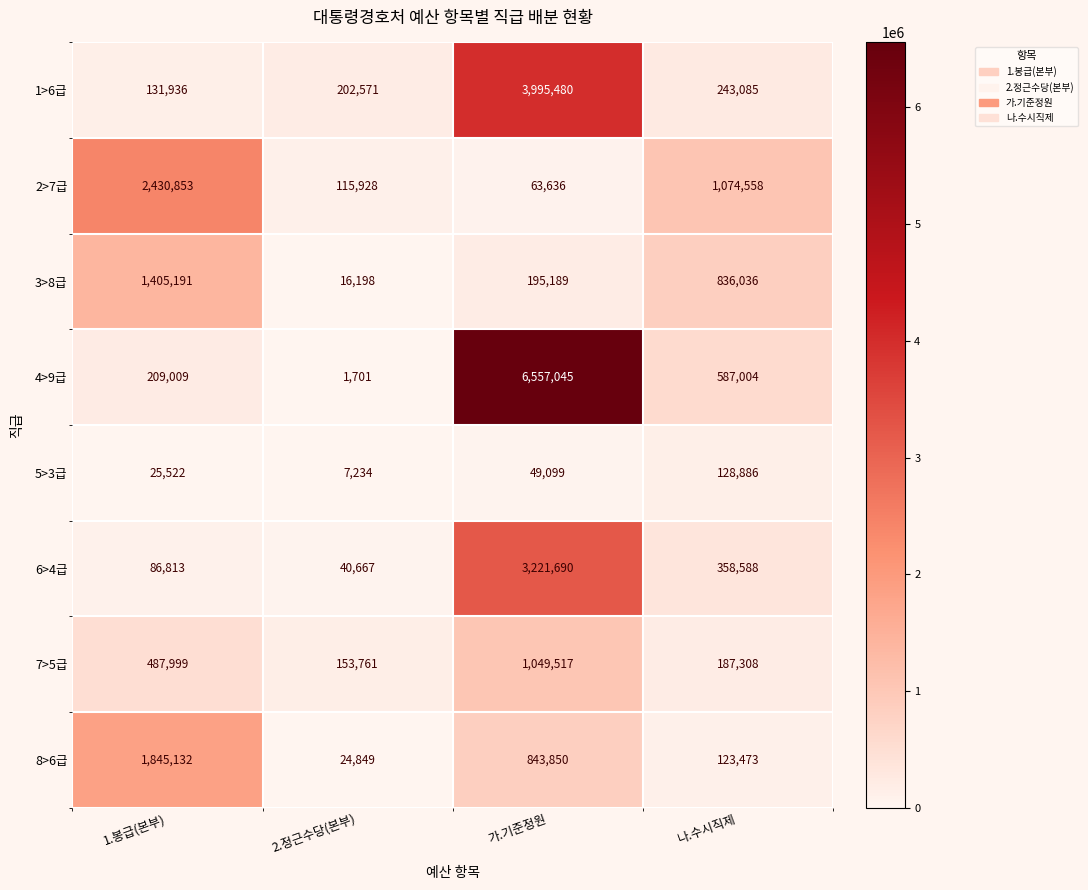

How many categories are shown in the chart?

4